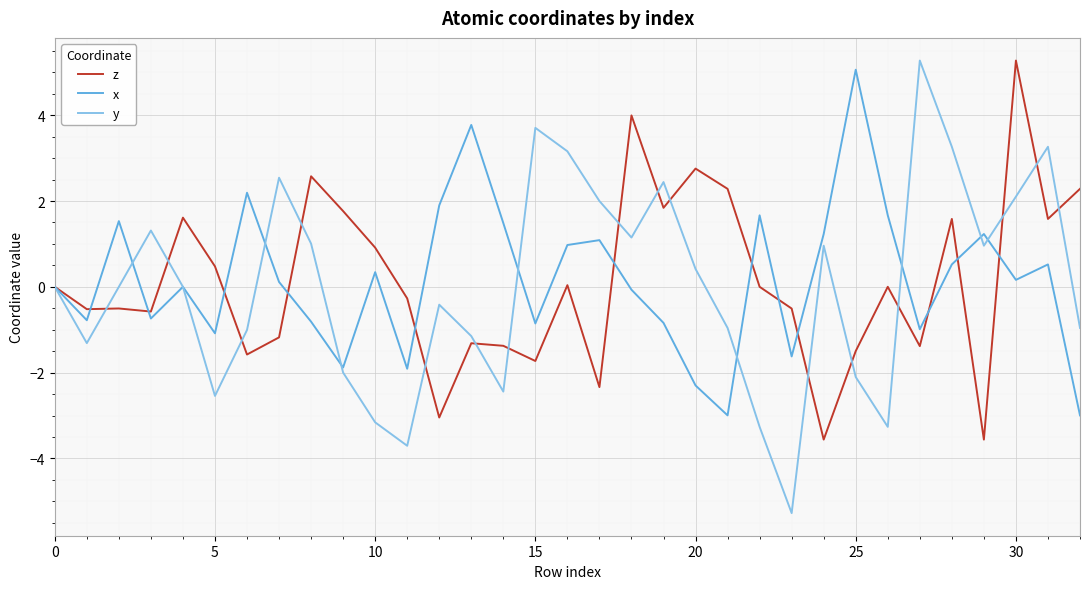

What is the smallest value displayed?

-5.3